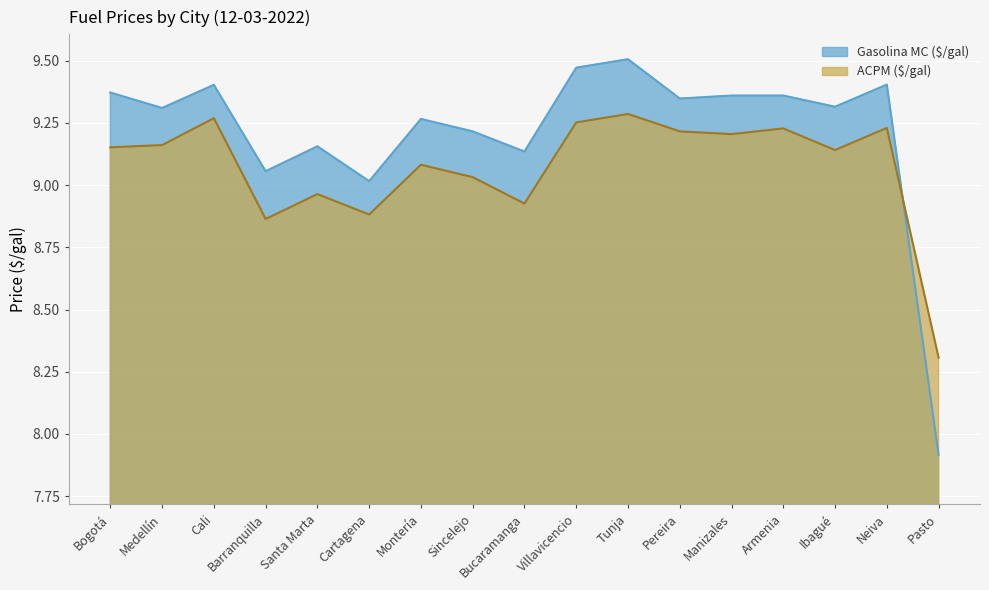

Rank the series at Ibagué from lowest to highest value.

ACPM ($/gal), Gasolina MC ($/gal)